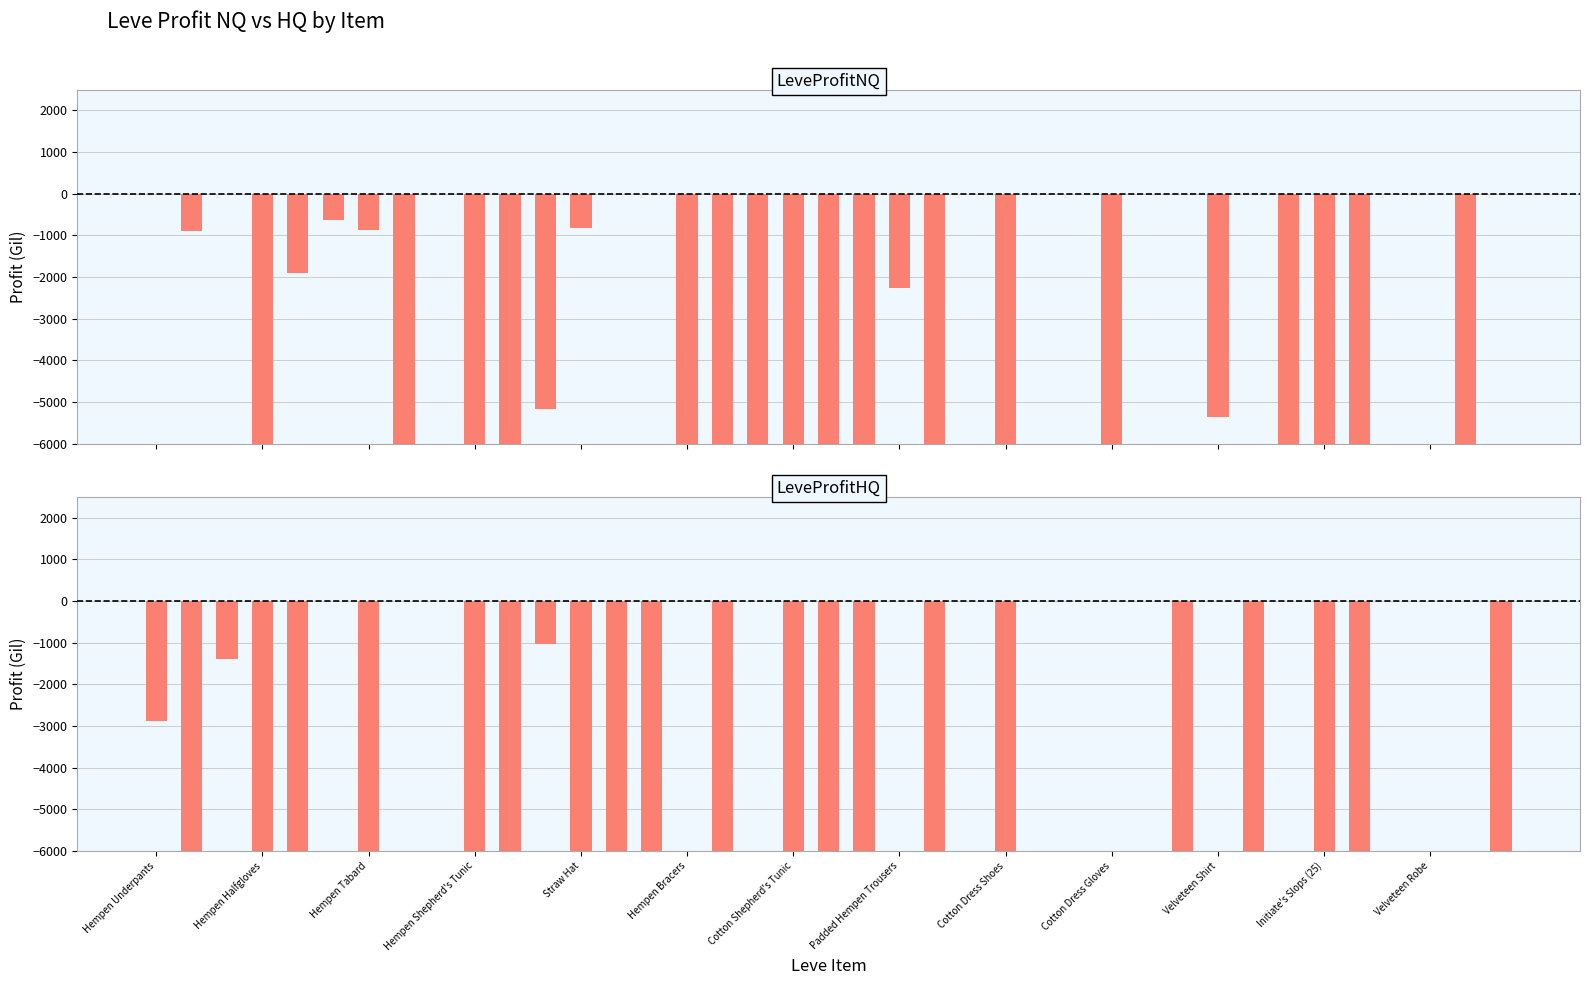

List the labels in order of LeveProfitNQ value, smallest first.

Hempen Shepherd's Tunic, Padded Hempen Trousers, Cotton Dress Gloves, Velveteen Shirt, 15, 16, 17, 18, 19, 20, 22, 24, 27, 32, 33, 34, 37, 30, Initiate's Slops (25), 21, Straw Hat, Hempen Halfgloves, Cotton Shepherd's Tunic, Velveteen Robe, Hempen Bracers, Hempen Underpants, Hempen Tabard, Cotton Dress Shoes, 13, 14, 23, 25, 26, 28, 29, 31, 35, 36, 38